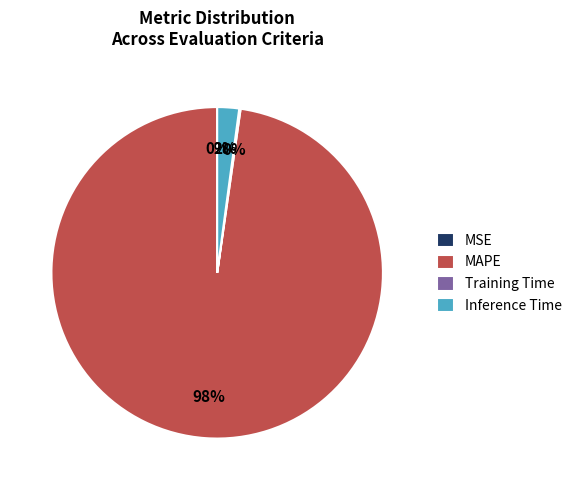

Is the sum of MAPE and Inference Time greater than half?

Yes